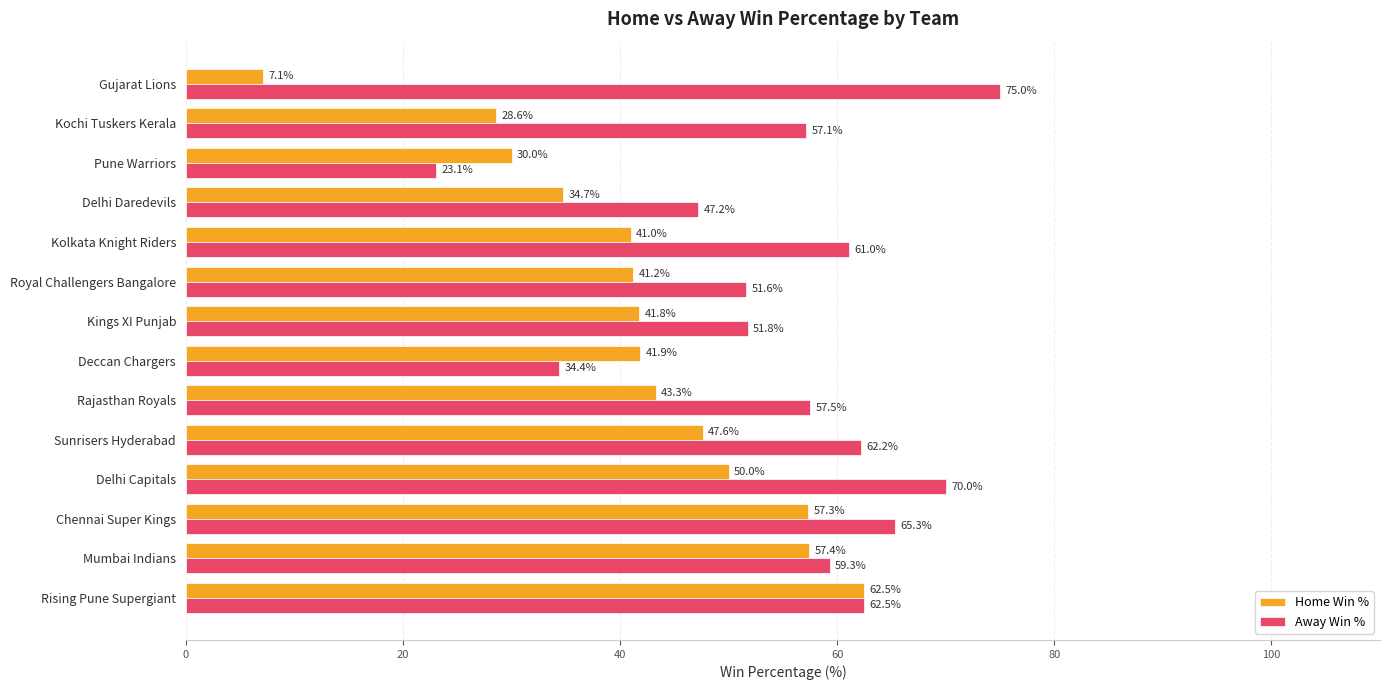

Which category has the highest value across all series?

Gujarat Lions